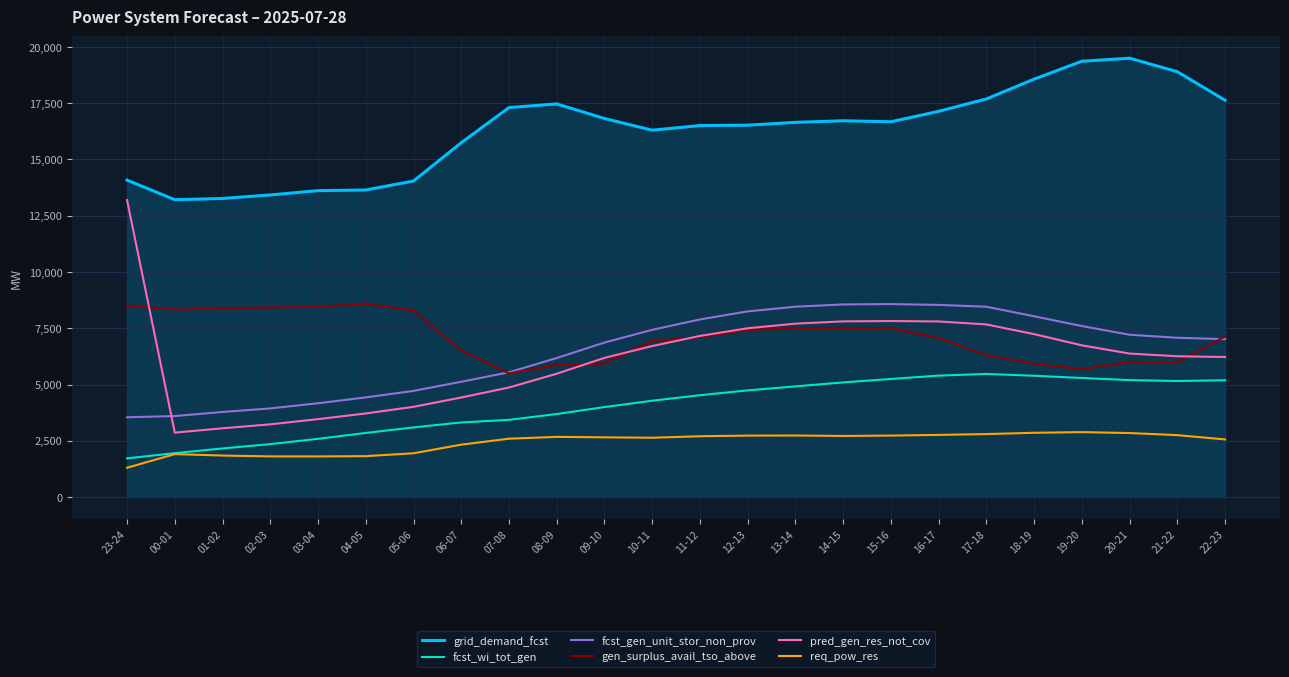

What is the maximum value for req_pow_res?

2886